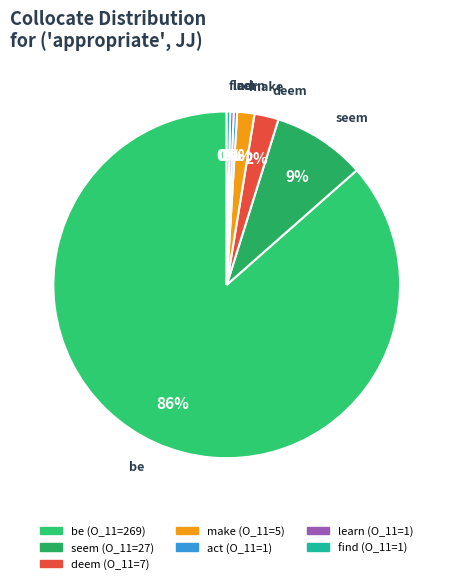

What is the largest slice in the pie chart?

be